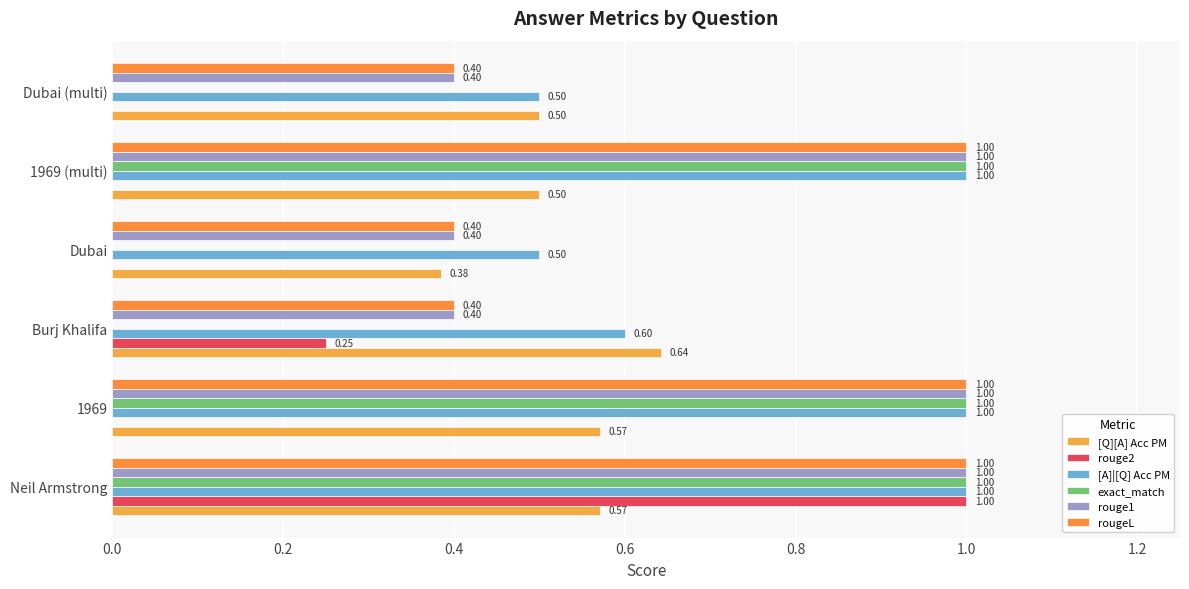

At which label is [Q][A] Acc PM closest to 0?

Dubai